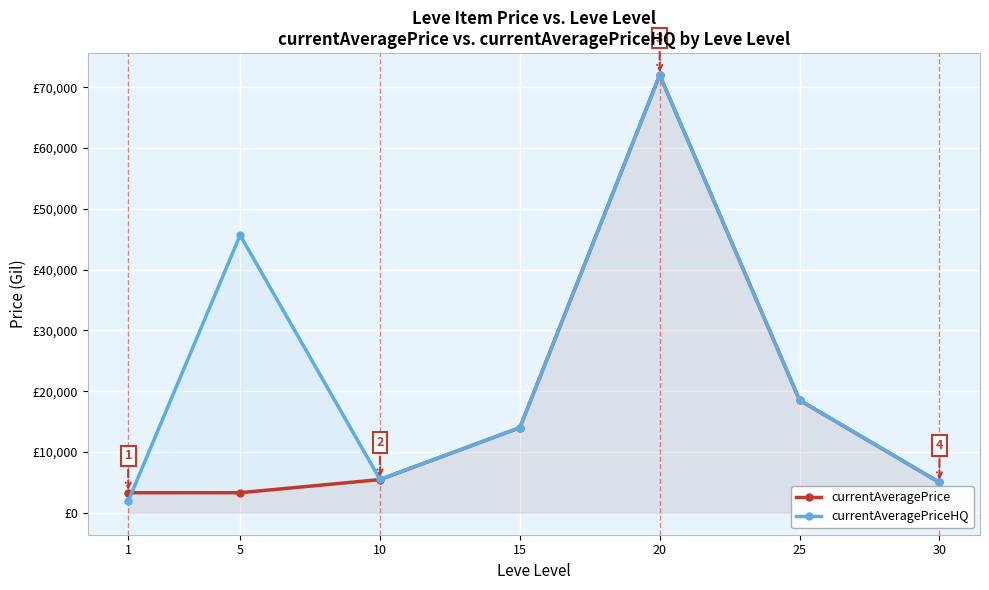

Read the currentAveragePrice value at 20.

72000.0